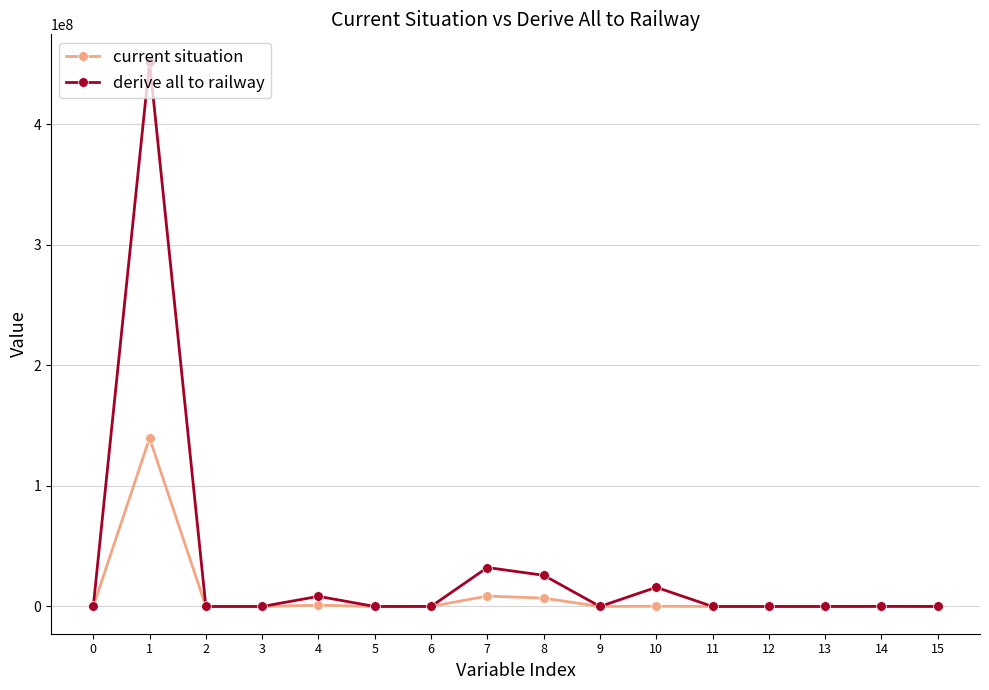

Which series has the largest total across all categories?

derive all to railway